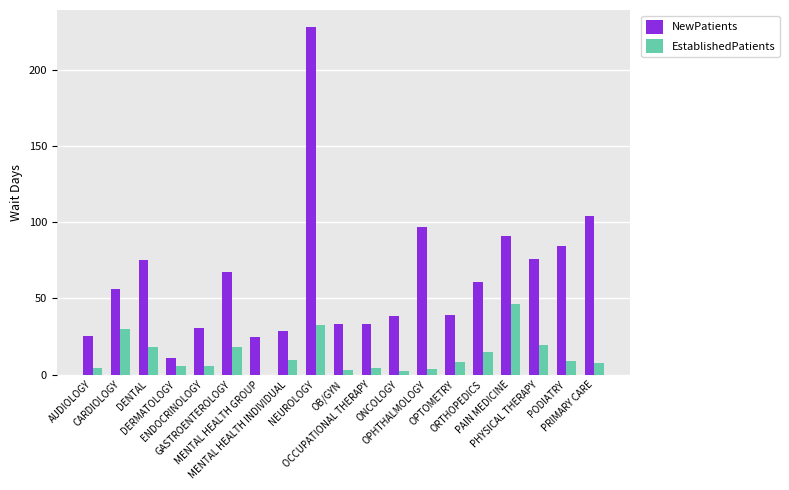

Are the bars grouped side by side (vs. stacked)?

Yes